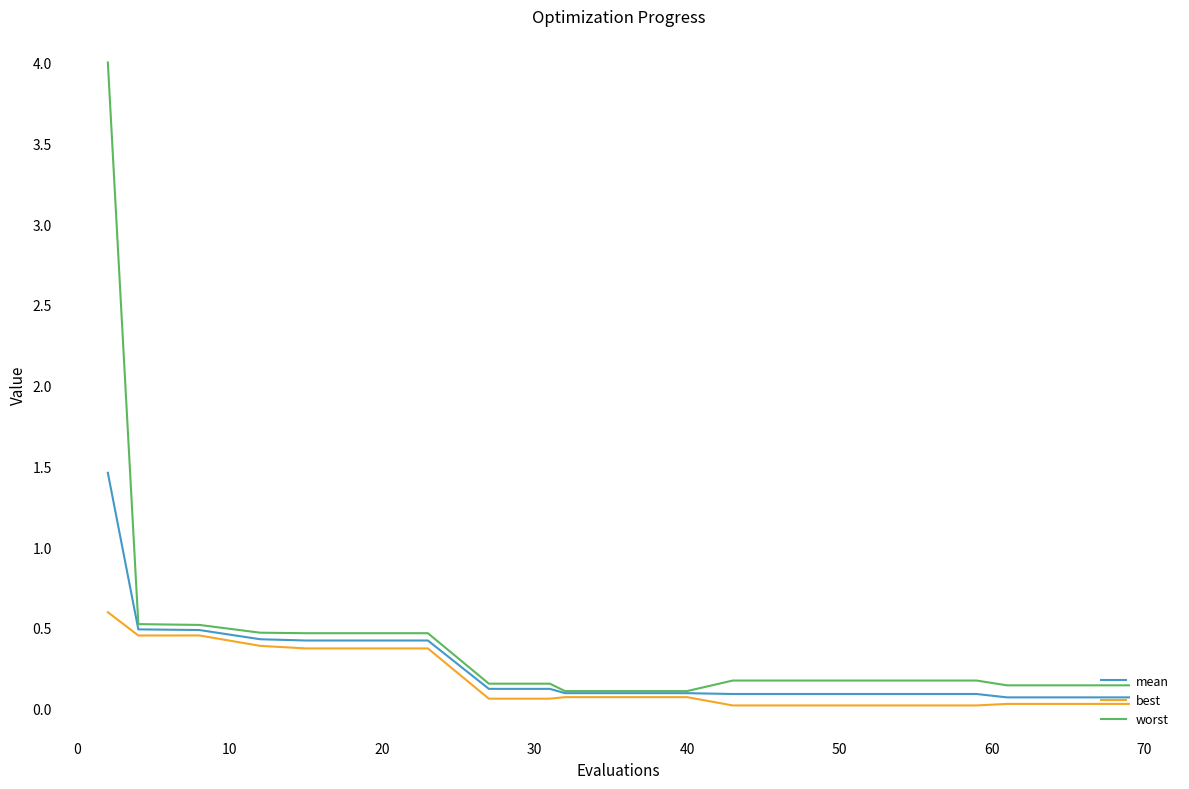

What is the greatest value displayed?

4.0